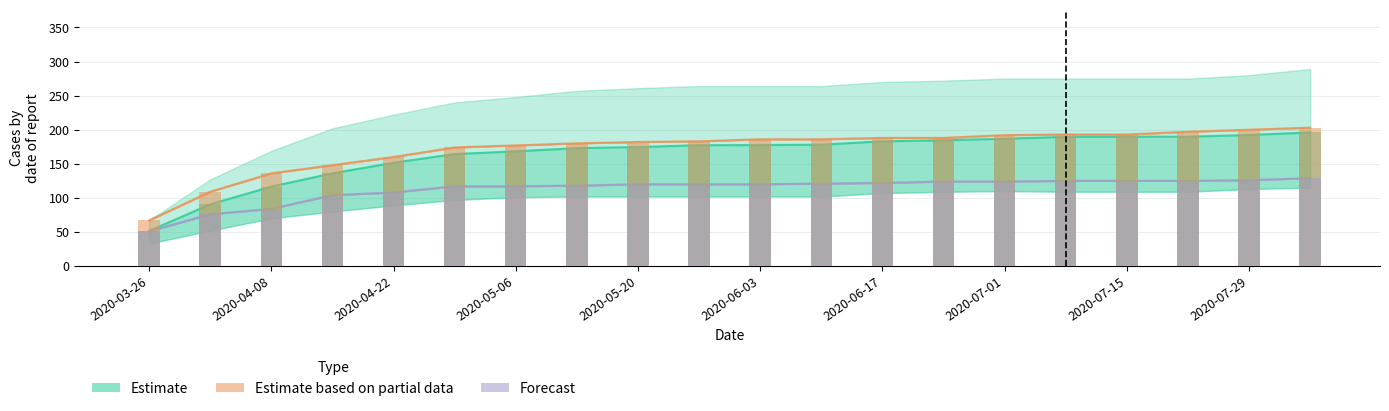

True or false: Grünerløkka has a value of 59.8 at 2020-07-22.

False